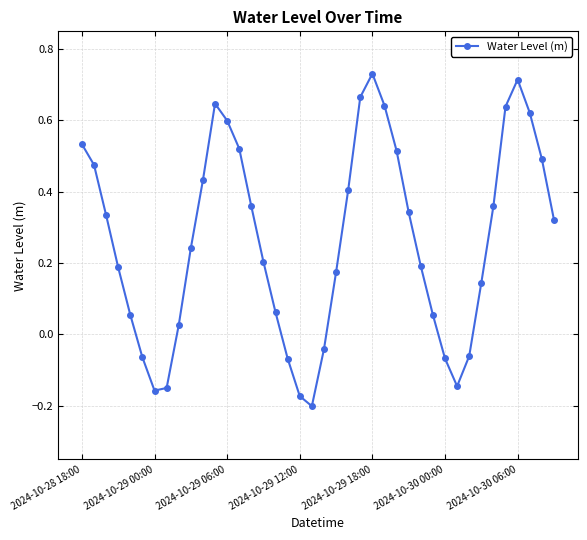

What is the sum of all values?

10.6